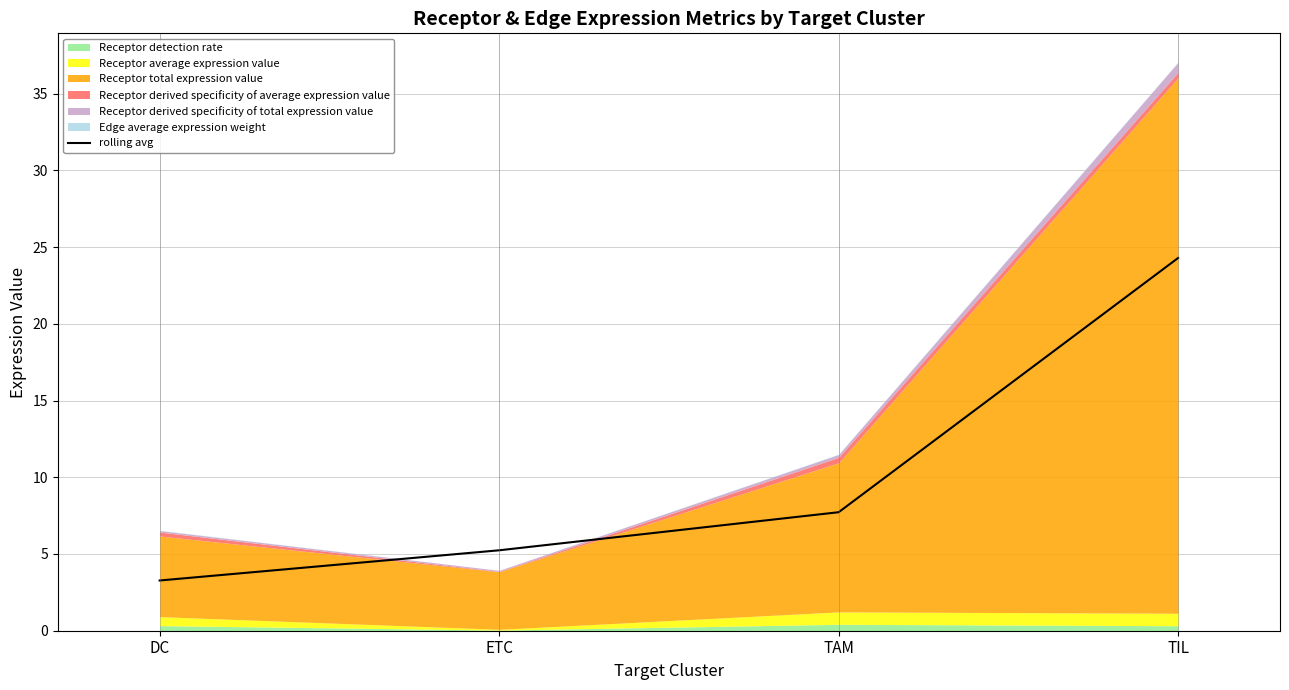

The chart shows a value of 24.3 at TIL. True or false?

True